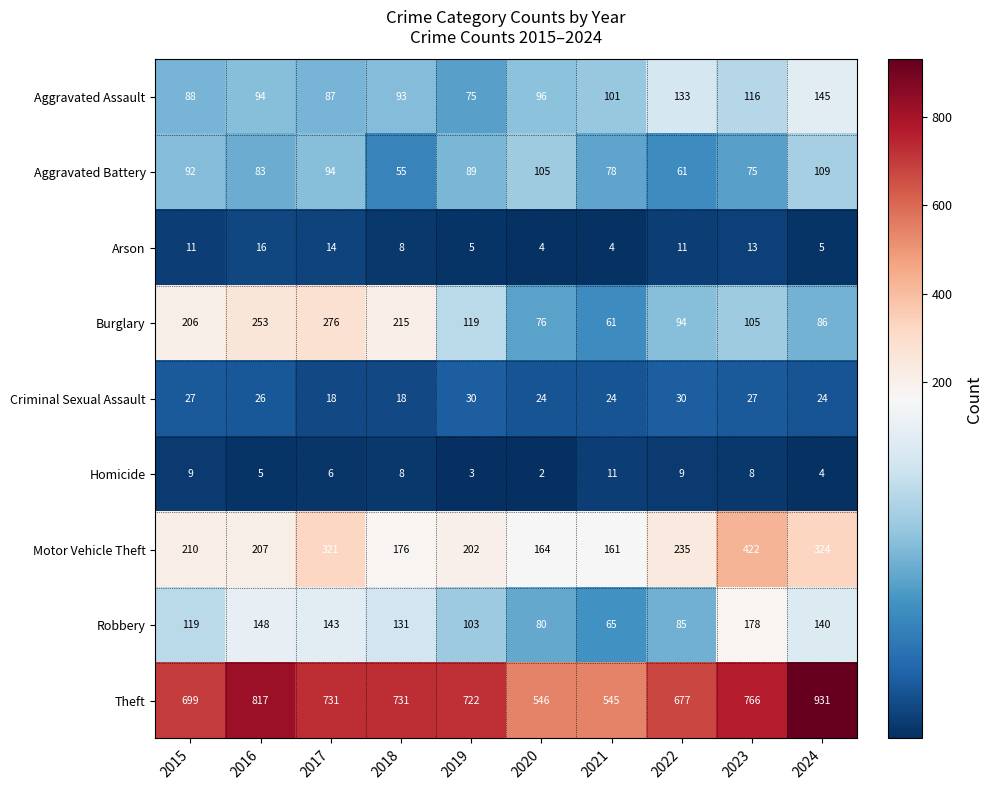

At which label does Burglary first exceed 119?

2015